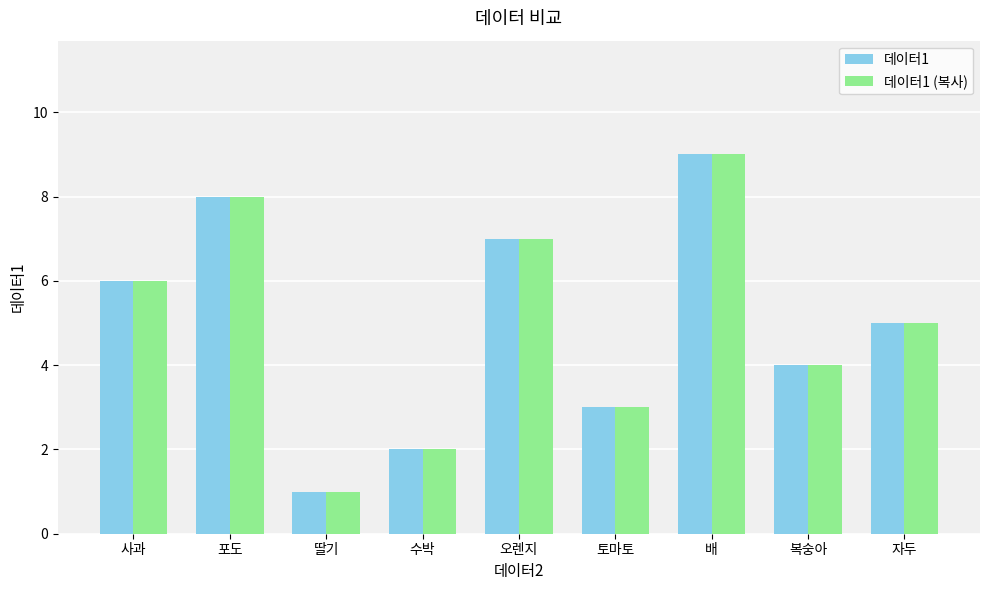

At which label does 데이터1 reach its peak?

배